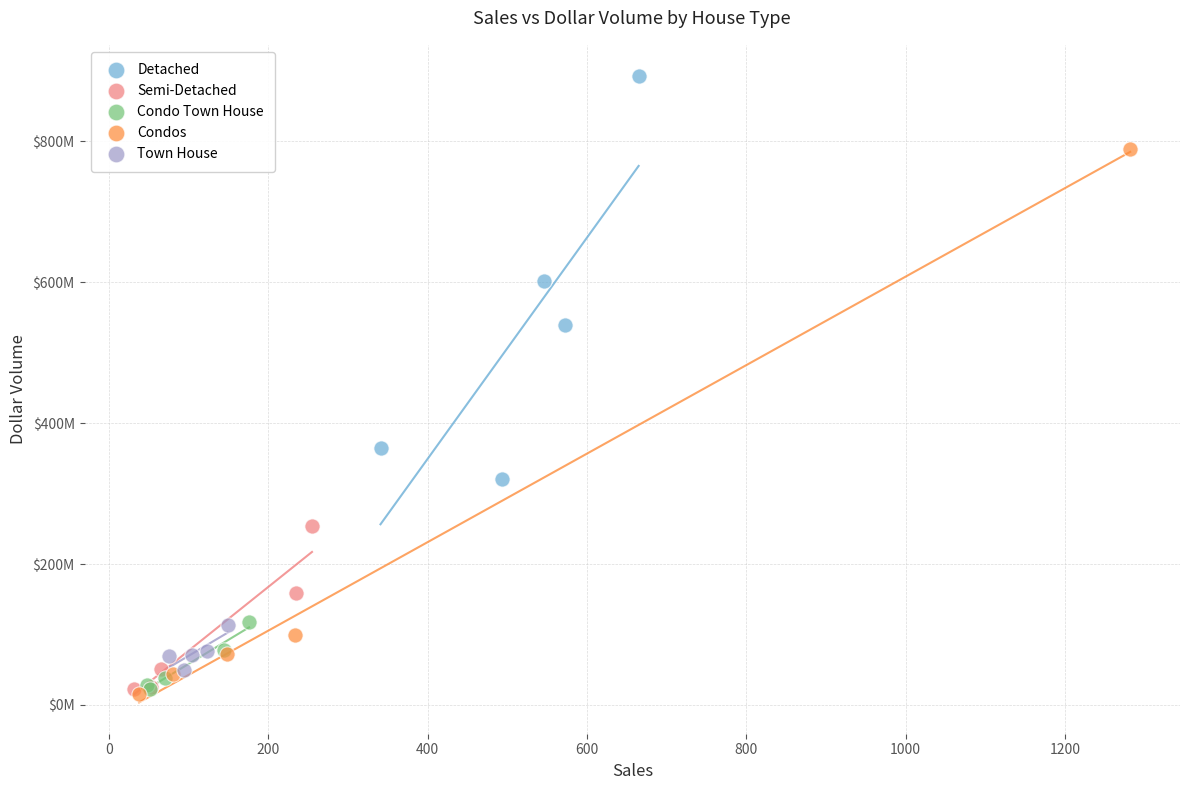

What are all the series names shown in the legend?

Detached, Semi-Detached, Condo Town House, Condos, Town House